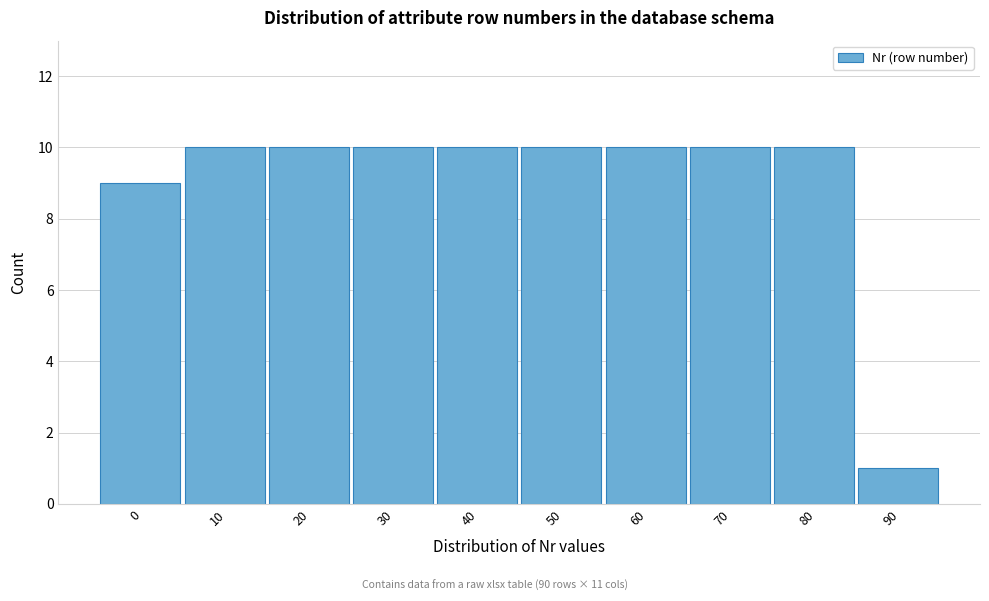

Reading left to right, list all the values displayed in this chart.

9	10	10	10	10	10	10	10	10	1